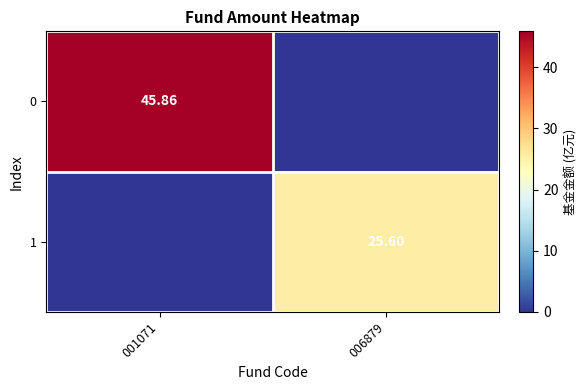

What is the greatest value displayed?

45.9